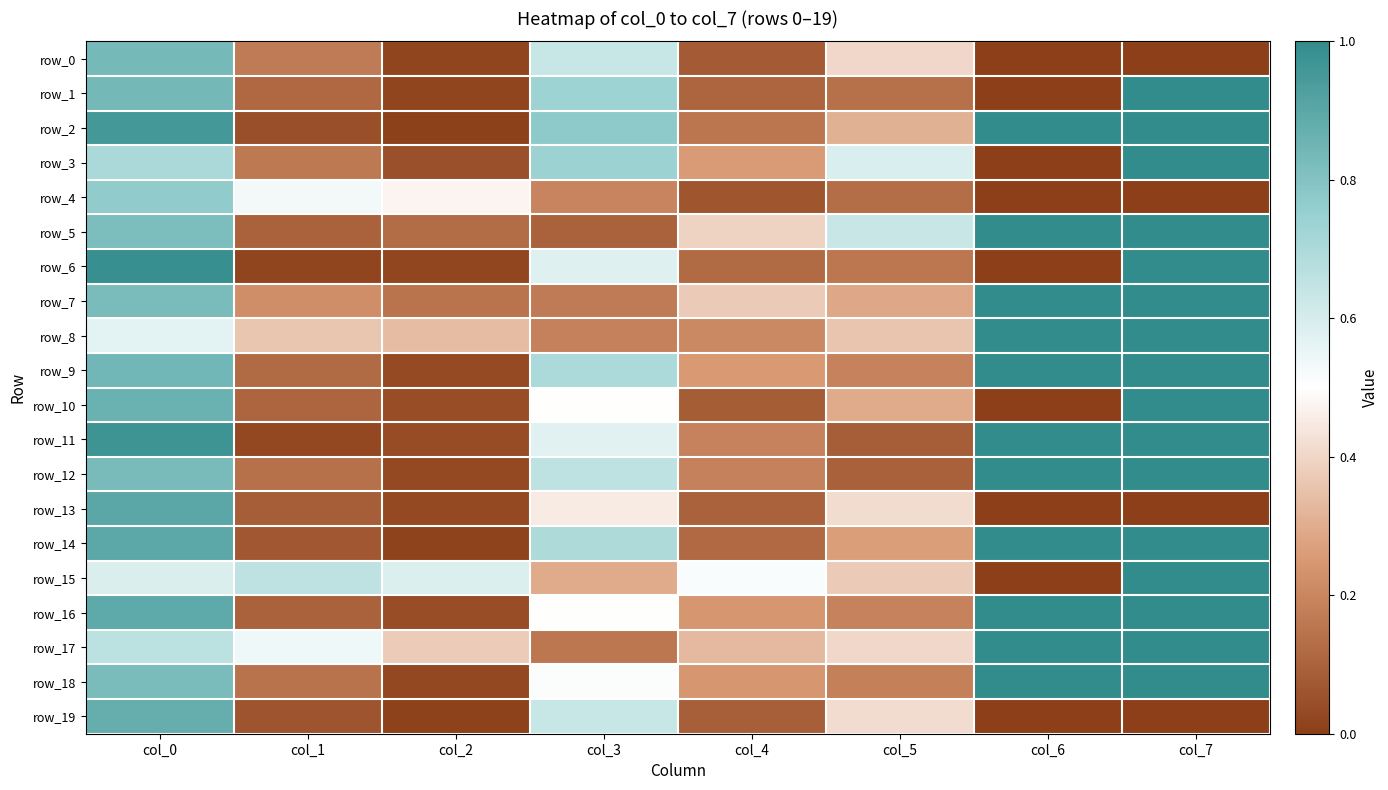

What is the difference between the row_17 values at col_0 and col_4?

0.3